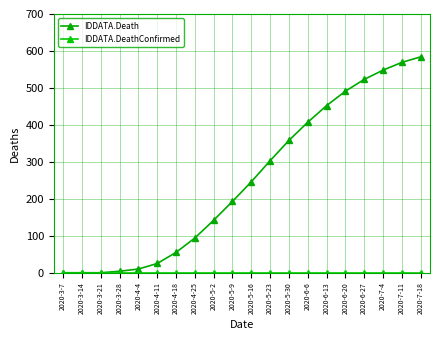

Reading left to right, transcribe all the data shown in this chart.

IDDATA.Death: 2020-3-7=0	2020-3-14=0	2020-3-21=0	2020-3-28=4	2020-4-4=10	2020-4-11=25	2020-4-18=55	2020-4-25=94	2020-5-2=142	2020-5-9=193	2020-5-16=246	2020-5-23=303	2020-5-30=358	2020-6-6=407	2020-6-13=452	2020-6-20=491	2020-6-27=523	2020-7-4=548	2020-7-11=569	2020-7-18=584
IDDATA.DeathConfirmed: 2020-3-7=0	2020-3-14=0	2020-3-21=0	2020-3-28=0	2020-4-4=0	2020-4-11=0	2020-4-18=0	2020-4-25=0	2020-5-2=0	2020-5-9=0	2020-5-16=0	2020-5-23=0	2020-5-30=0	2020-6-6=0	2020-6-13=0	2020-6-20=0	2020-6-27=0	2020-7-4=0	2020-7-11=0	2020-7-18=0